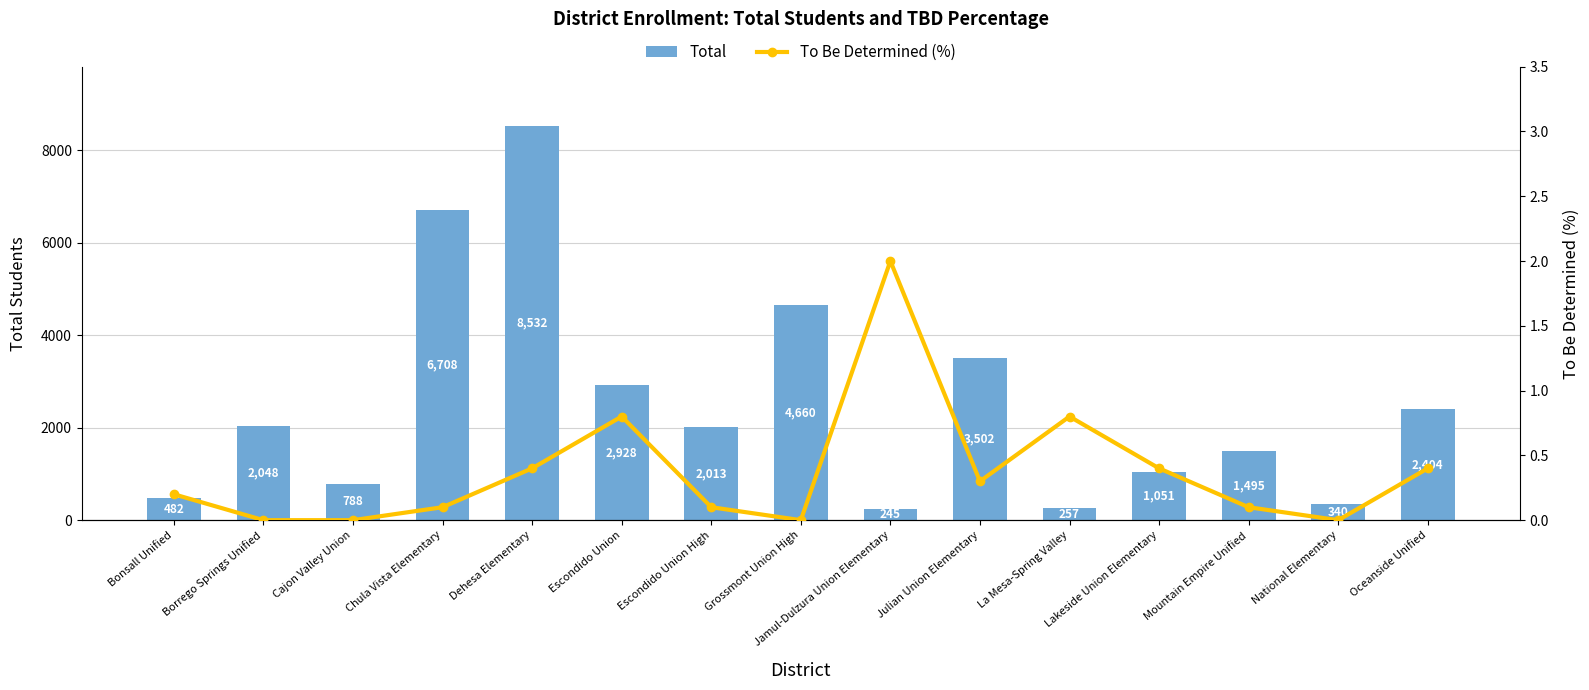

What is the total value across all series at Escondido Union?

2928.8